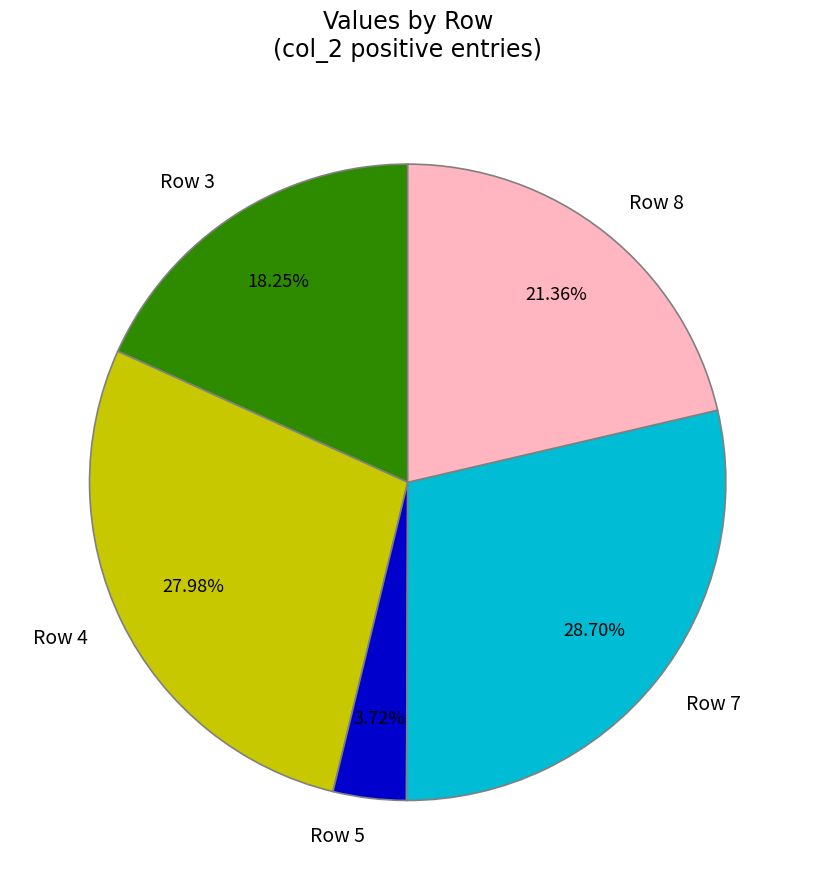

What is the smallest slice in the pie chart?

Row 5